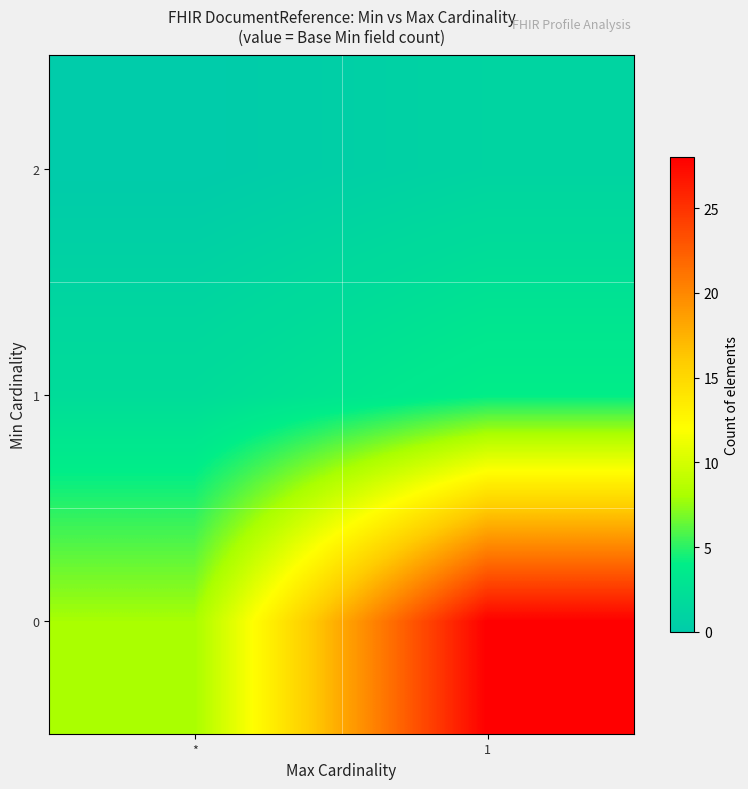

At which category is the sum across all series the highest?

1